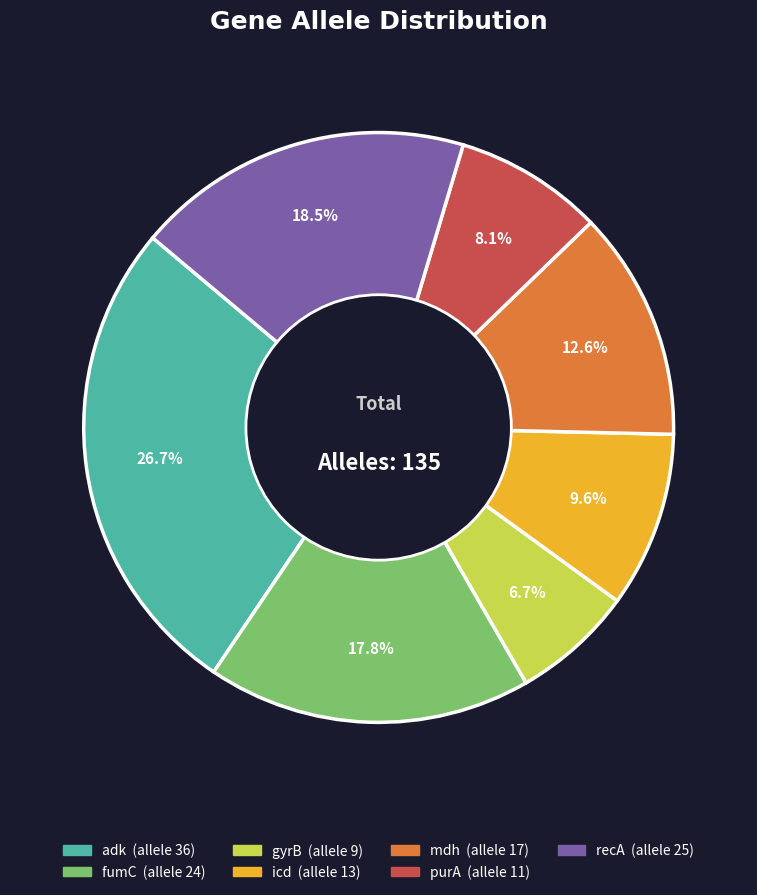

Is there any slice that represents more than half of the pie?

No